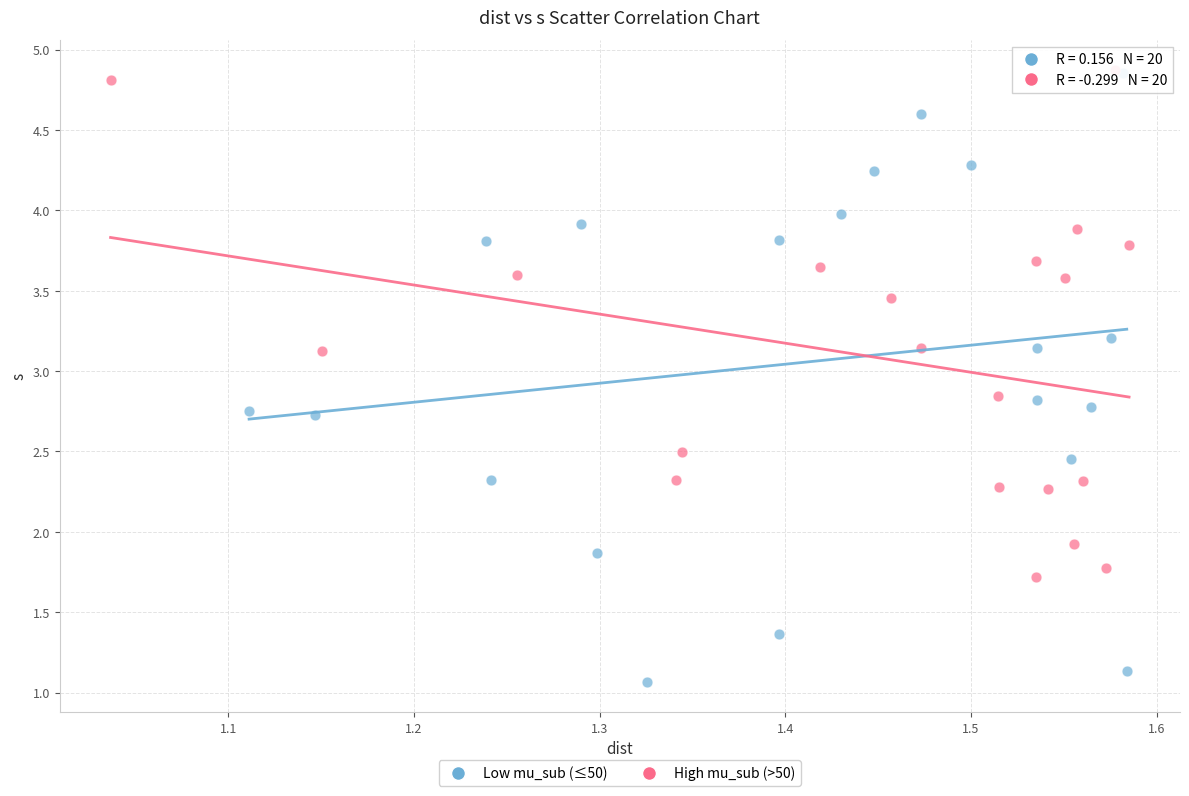

Which series has the largest Y range (max minus min)?

Low mu_sub (≤50)